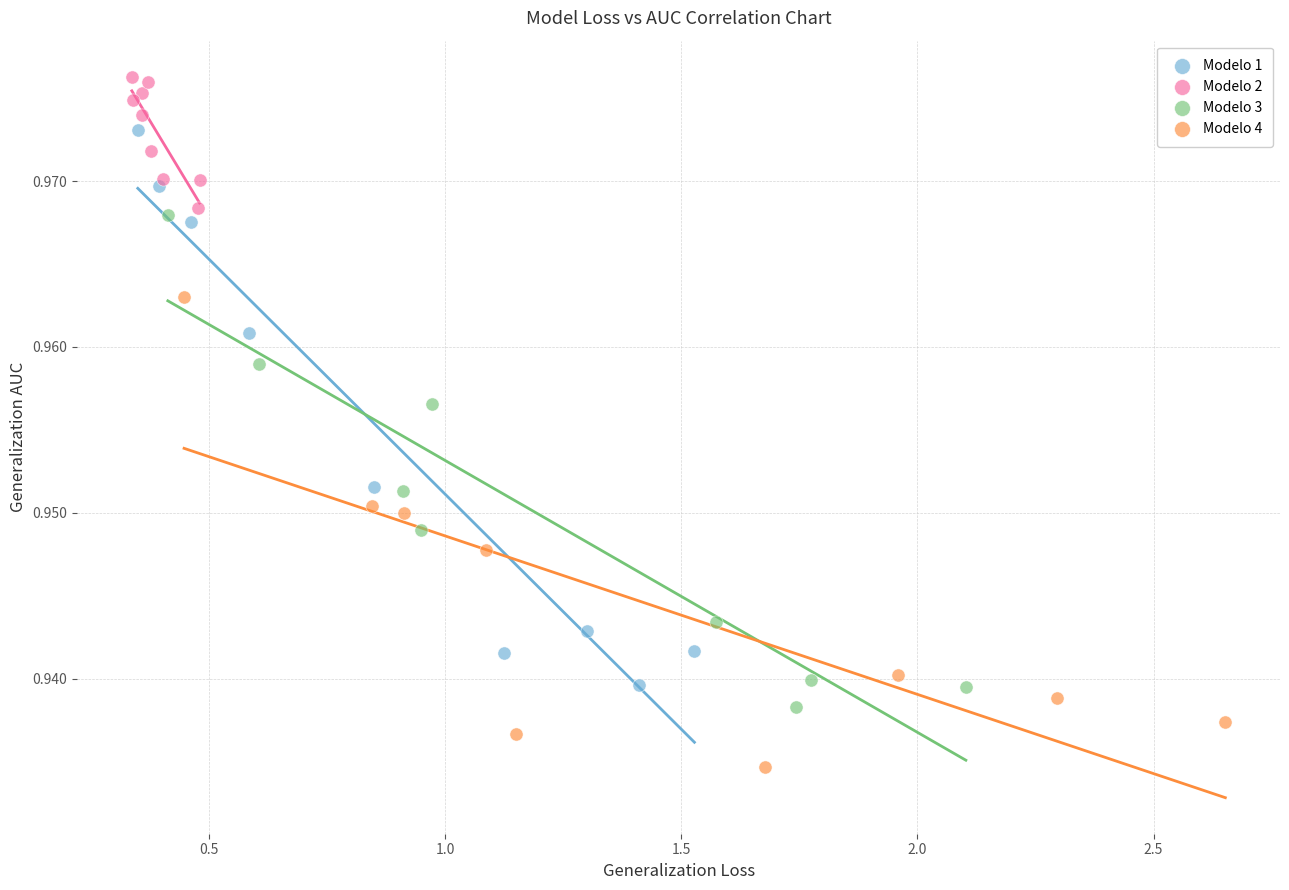

Which series has the largest Y range (max minus min)?

Modelo 1